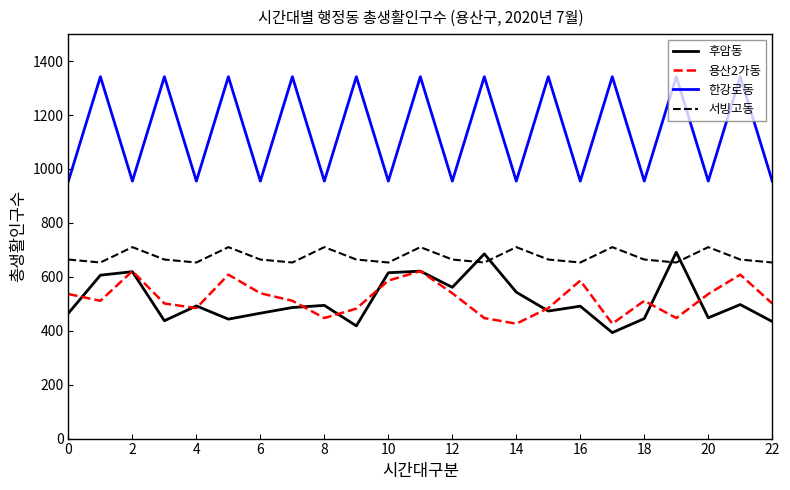

True or false: 한강로동 and 용산2가동 cross at least once.

False